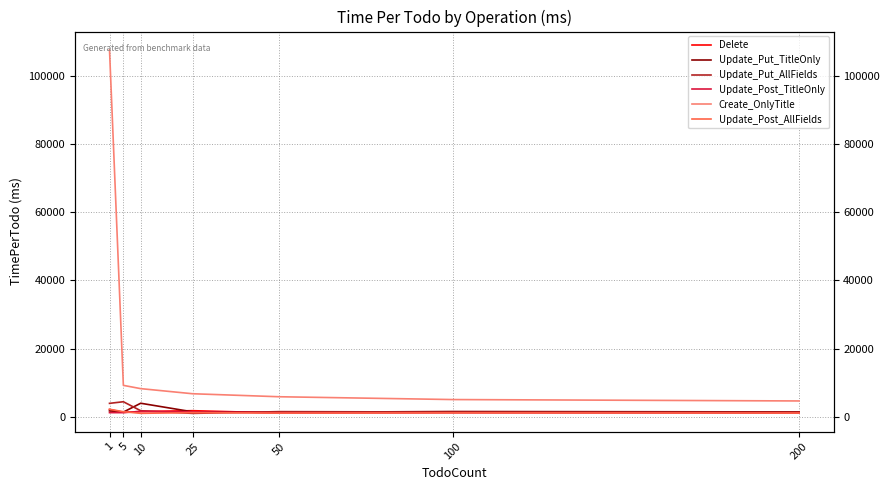

Rank the series by their maximum value, from highest to lowest.

Create_OnlyTitle, Update_Put_AllFields, Update_Put_TitleOnly, Update_Post_AllFields, Delete, Update_Post_TitleOnly